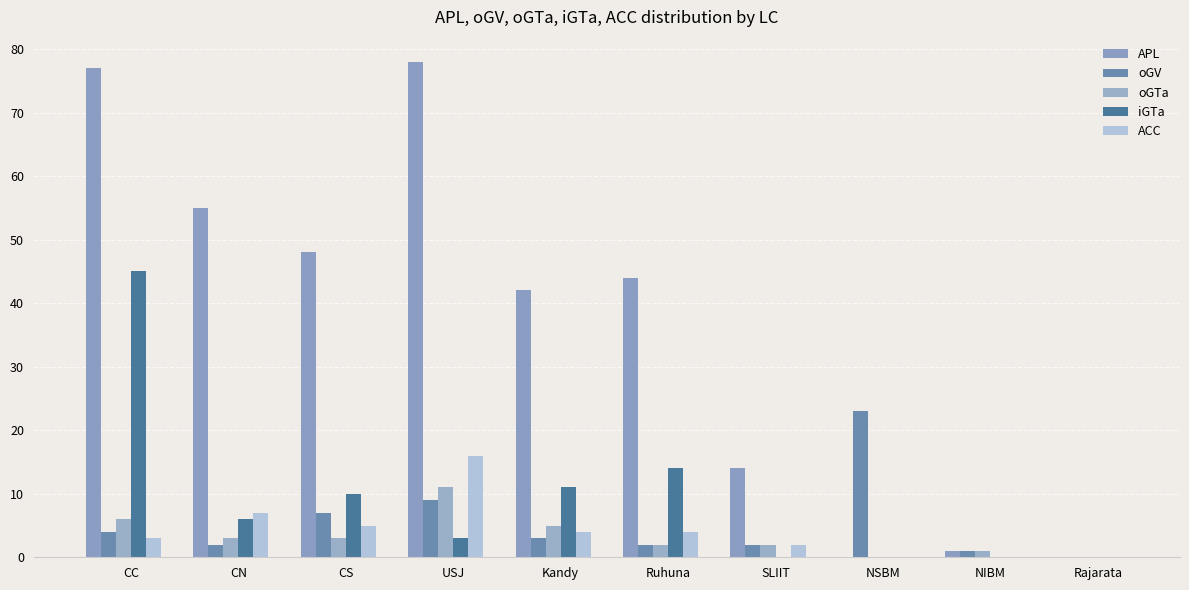

Reading left to right, extract all data points from this chart.

APL: 77	55	48	78	42	44	14	0	1	0
oGV: 4	2	7	9	3	2	2	23	1	0
oGTa: 6	3	3	11	5	2	2	0	1	0
iGTa: 45	6	10	3	11	14	0	0	0	0
ACC: 3	7	5	16	4	4	2	0	0	0